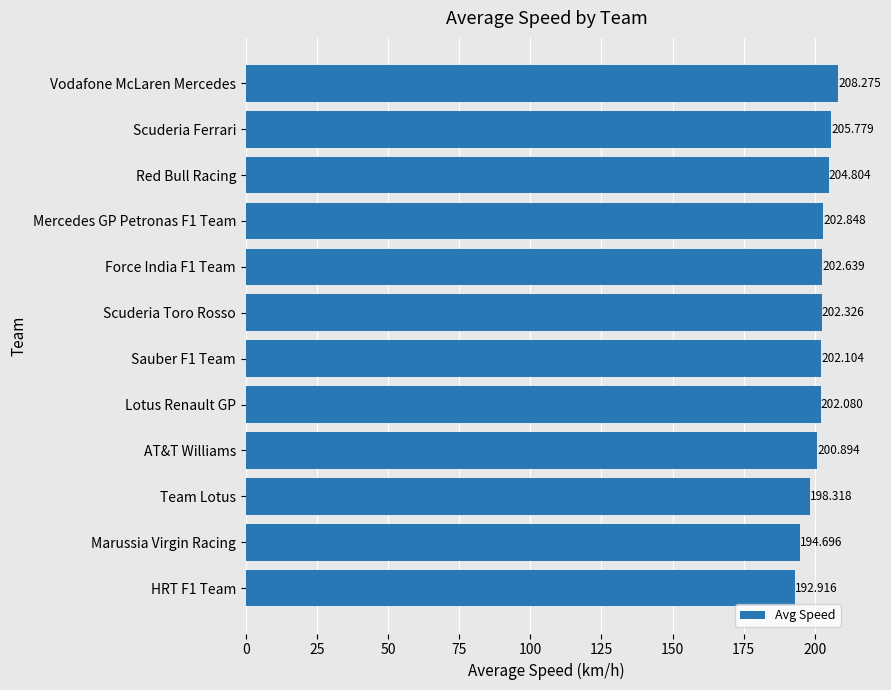

At which label is the value closest to 200?

AT&T Williams